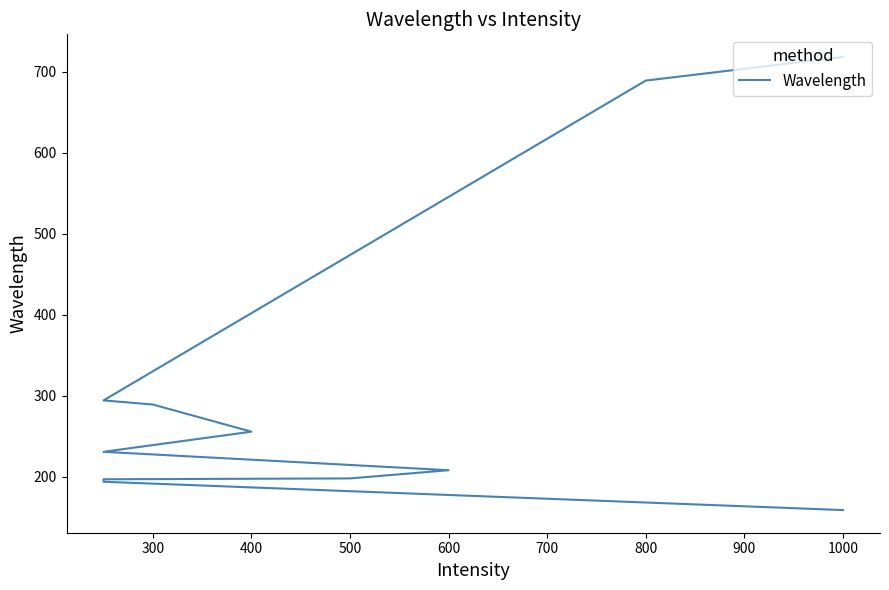

What is the value of the 2nd point from the left?

193.6